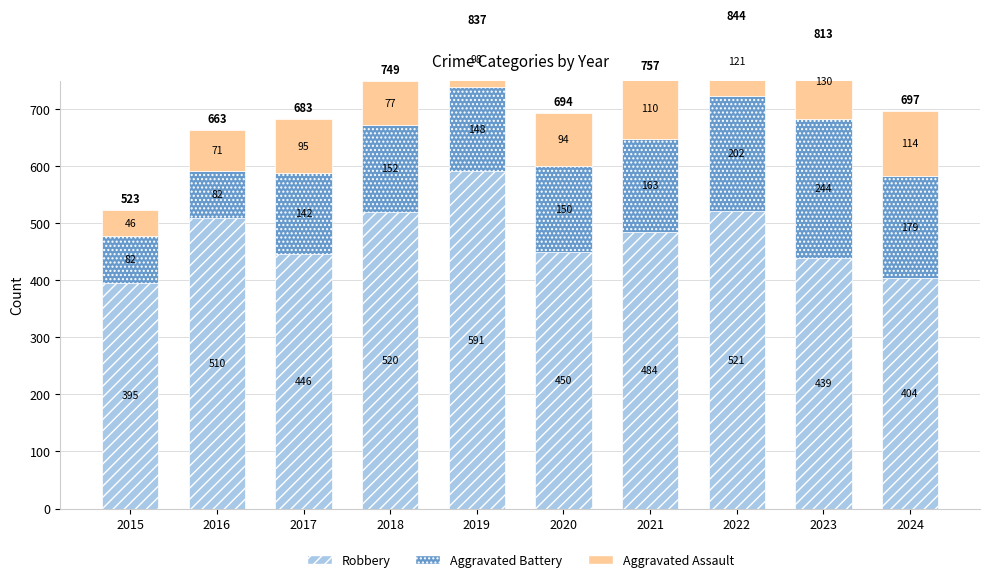

What is the average value of the Aggravated Assault series?

96